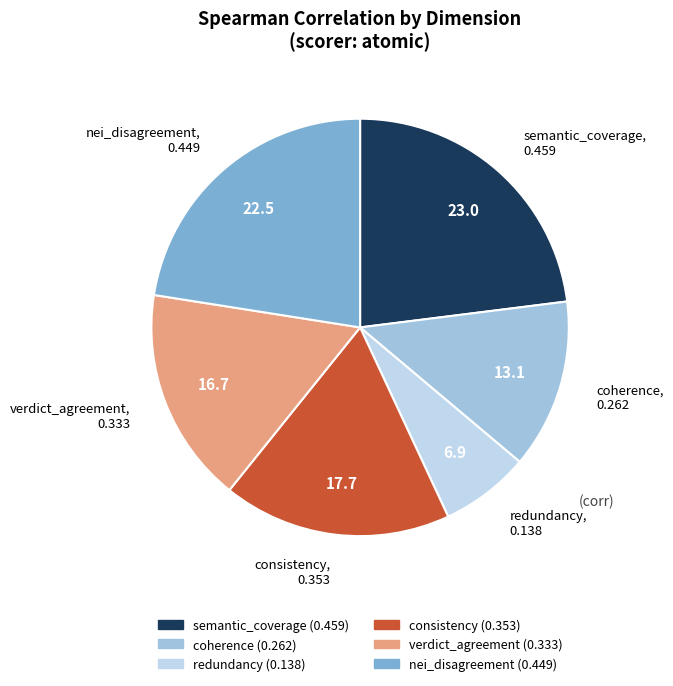

Is it true that consistency is 18% of the pie?

True